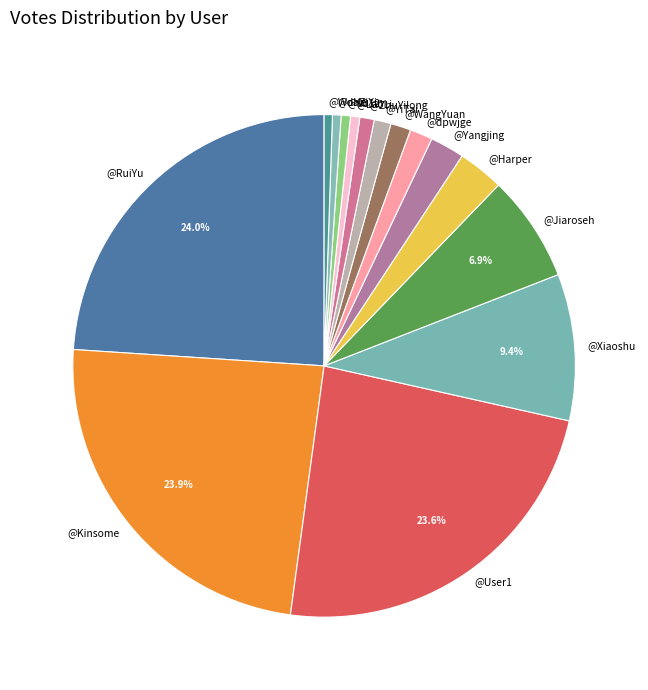

Is there any slice that represents more than half of the pie?

No